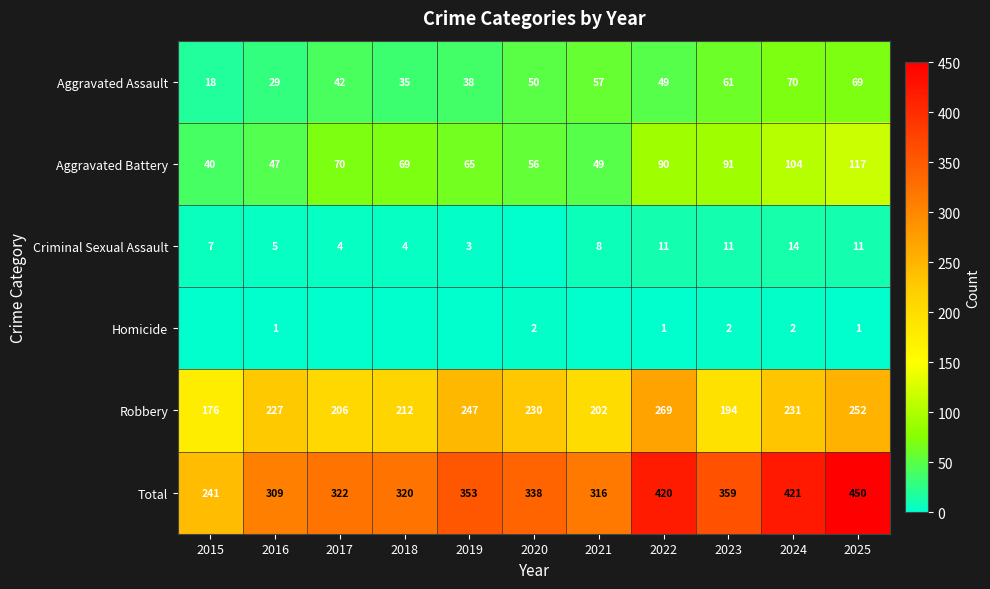

True or false: Robbery has a value of 75 at 2017.

False